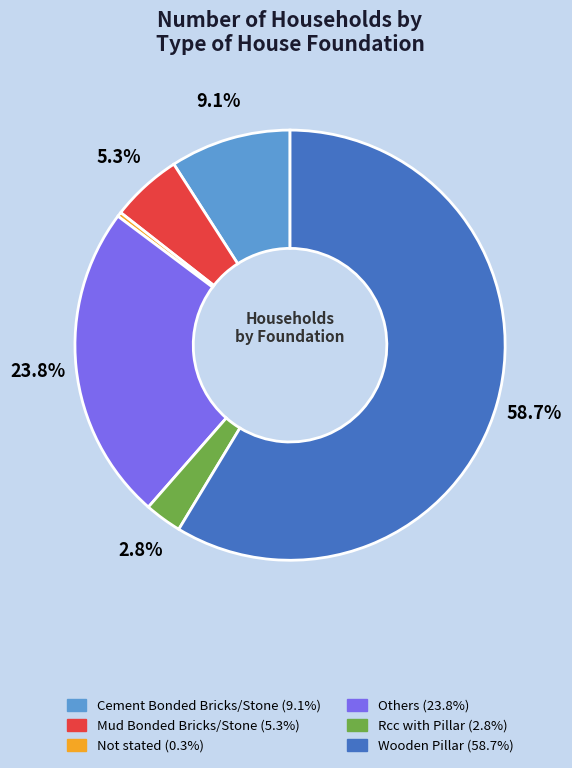

Is it true that Mud Bonded Bricks/Stone is 5% of the pie?

True